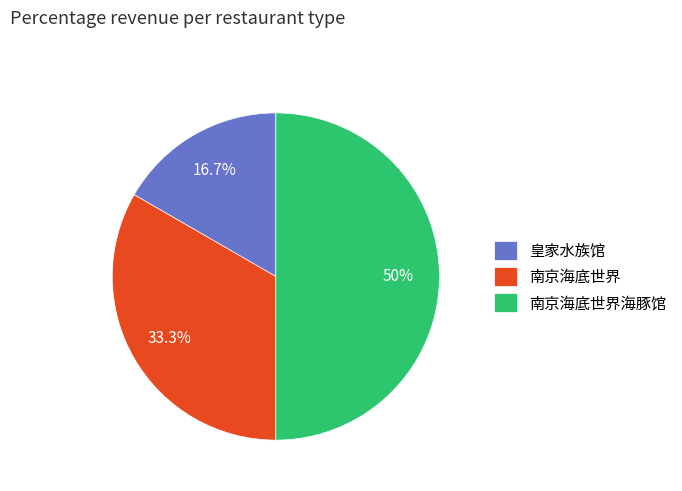

To the nearest percent, what is the combined percentage of 南京海底世界 and 皇家水族馆?

50%